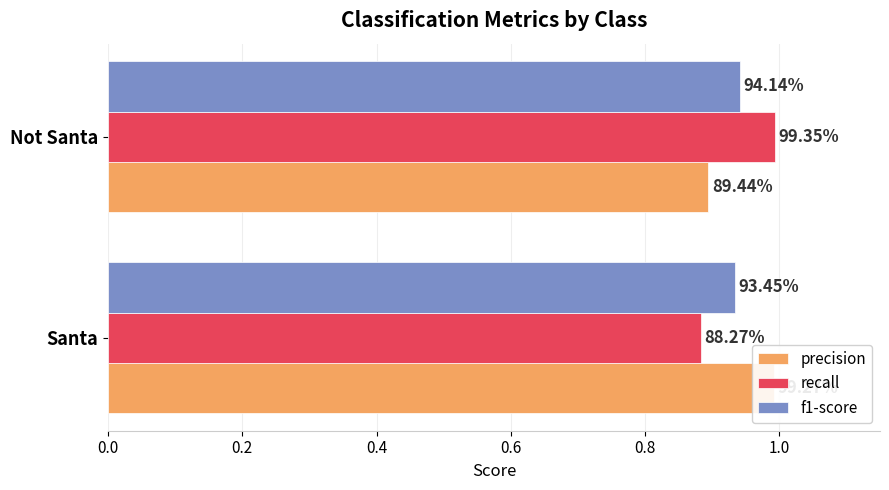

What is the difference between the maximum and minimum values in the recall series?

0.1